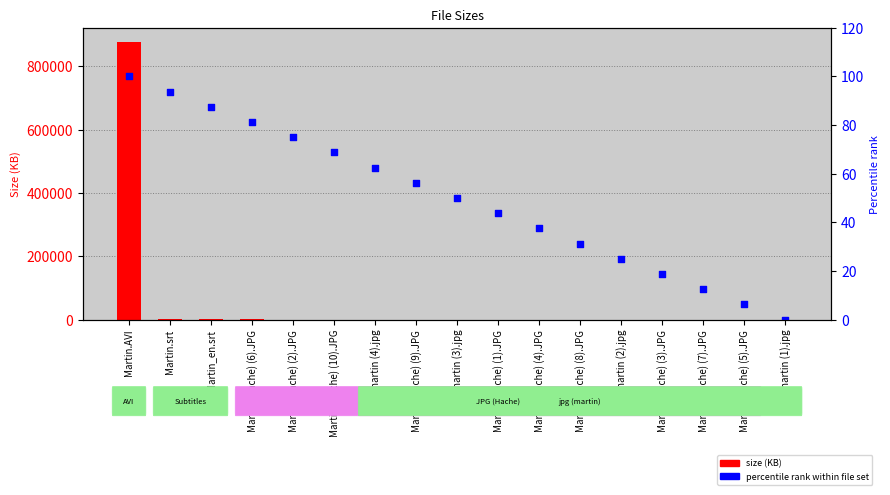

What is the total value across all series at Martin (Hache) (4).JPG?

68.8